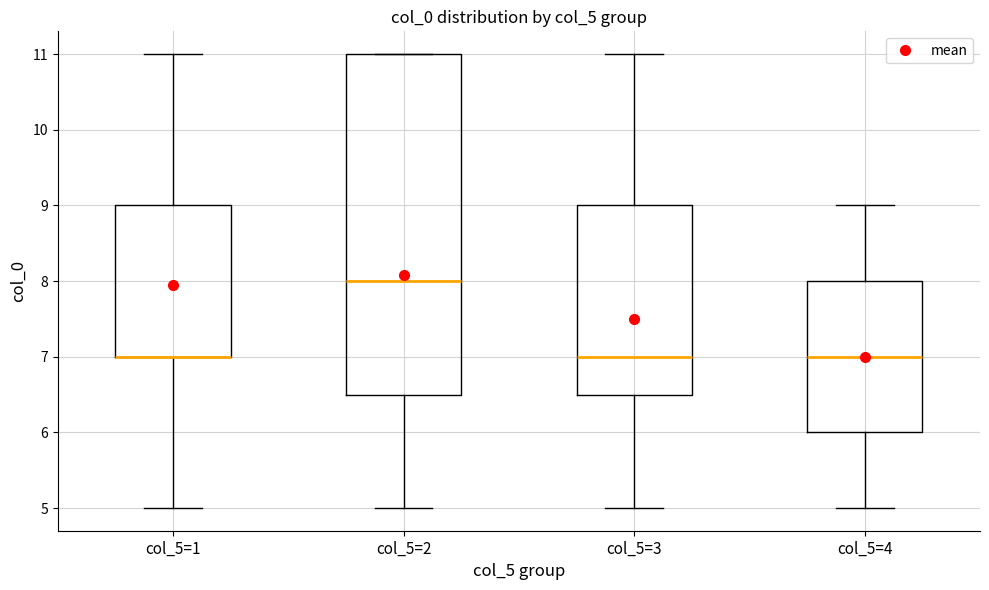

Which box is the tallest, from its lower edge to its upper edge?

col_5=2